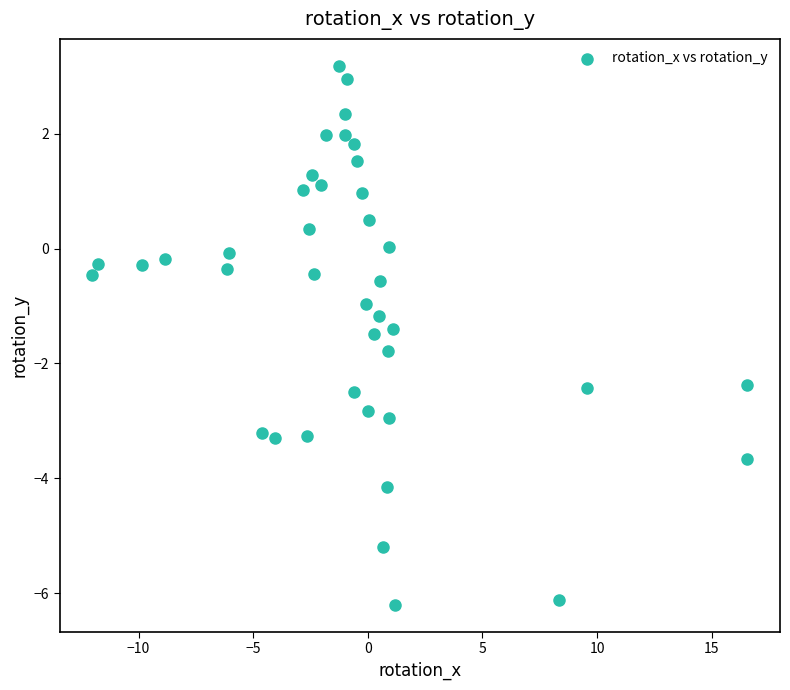

What is the range of Y values (max minus min)?

9.4